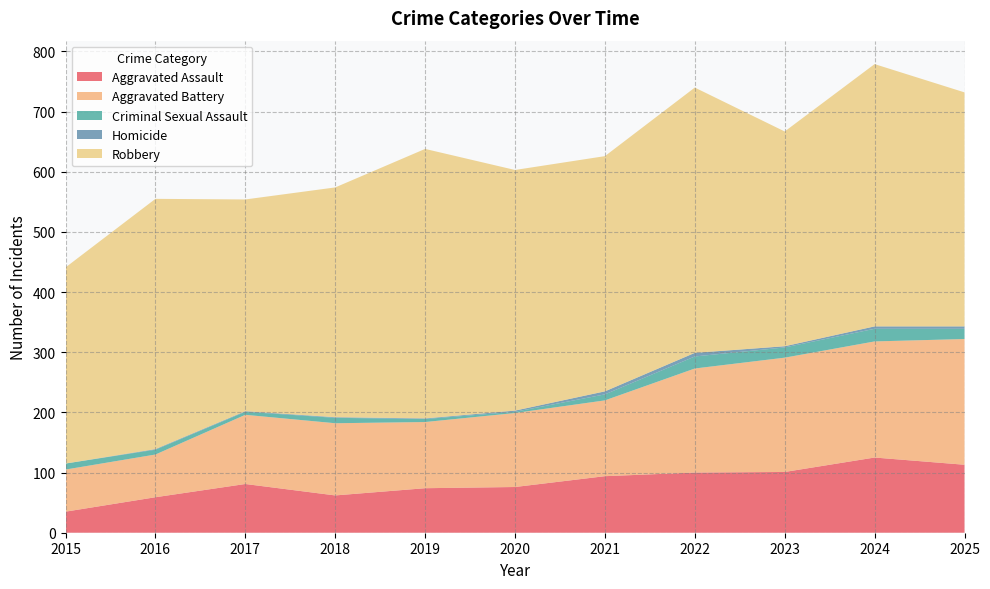

Reading left to right, what are all the values shown in this chart?

Aggravated Assault: 35	59	81	62	74	76	94	100	101	125	113
Aggravated Battery: 70	71	115	120	110	123	126	173	190	193	209
Criminal Sexual Assault: 10	8	5	9	5	2	10	20	17	21	17
Homicide: 0	1	1	1	1	2	5	6	2	4	4
Robbery: 326	416	352	382	448	400	391	441	357	436	389